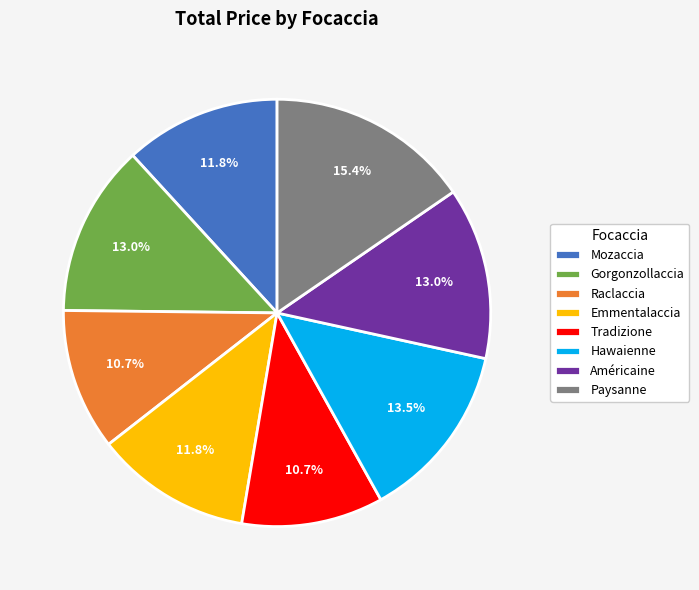

Does Raclaccia account for over 50% of the chart?

No